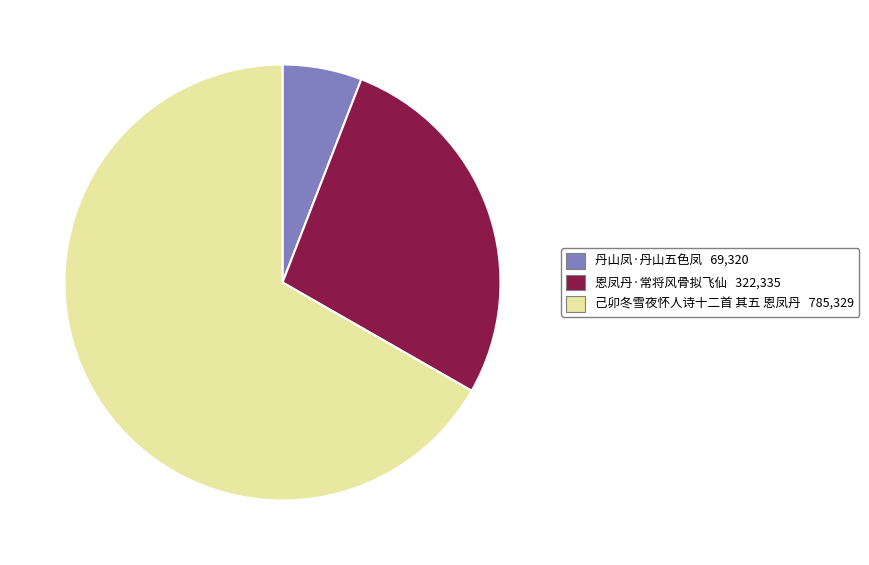

The 己卯冬雪夜怀人诗十二首 其五 恩凤丹 slice represents 77% of the pie. True or false?

False